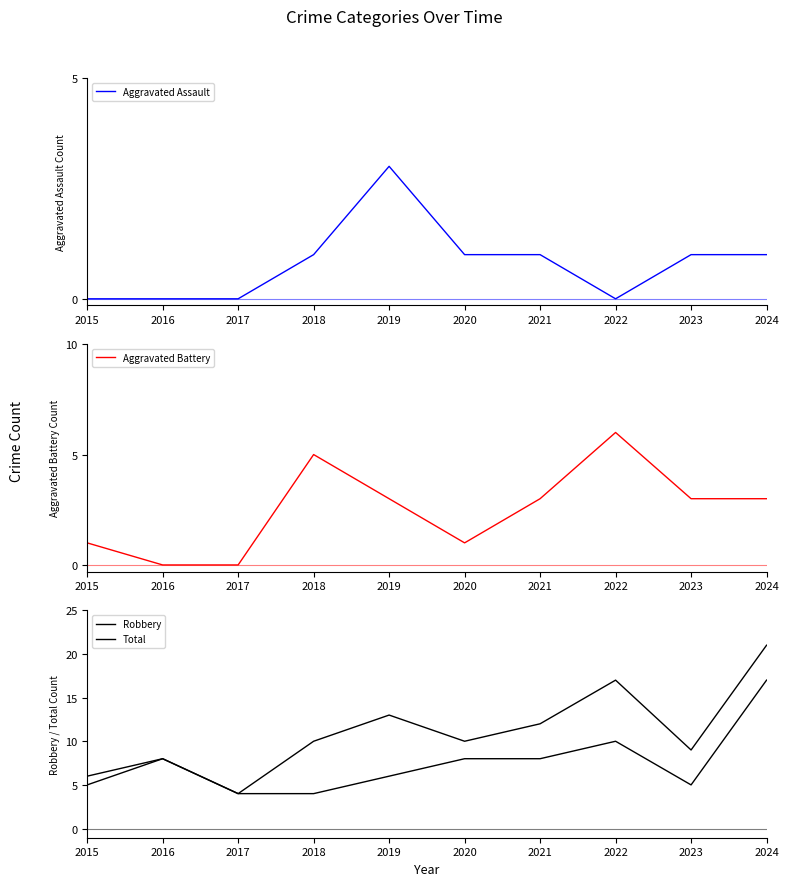

The Total series shows 14 at 2016. True or false?

False